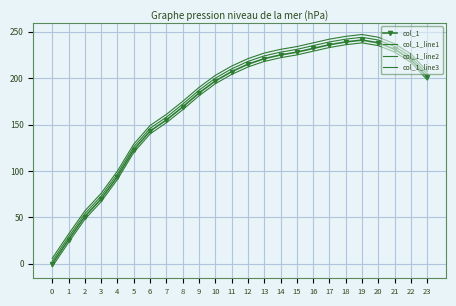

What is the approximate value of col_1_line2 at 5, to the nearest 50?

100